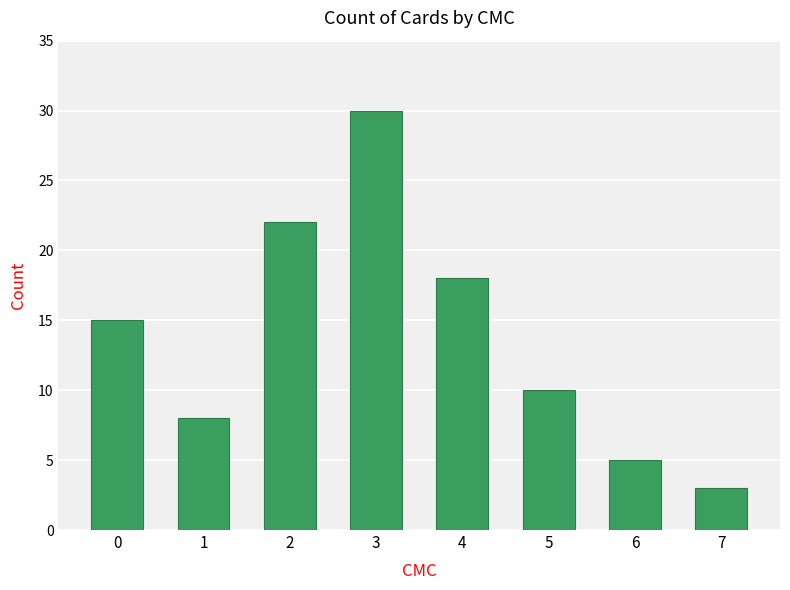

Reading right to left, extract all data points from this chart.

7=3	6=5	5=10	4=18	3=30	2=22	1=8	0=15